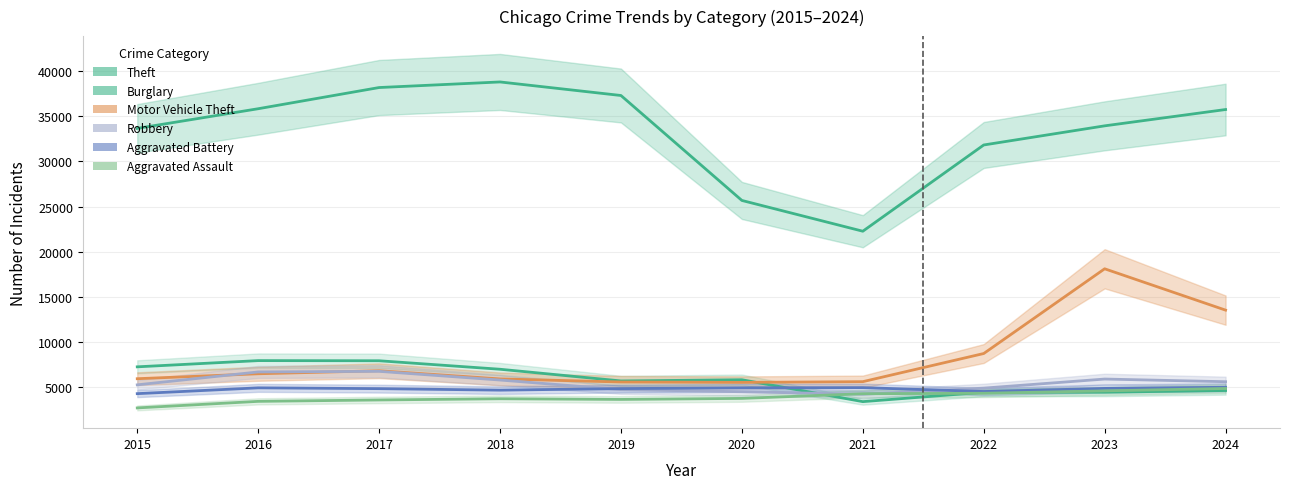

At which label is Aggravated Battery closest to 4627?

2018